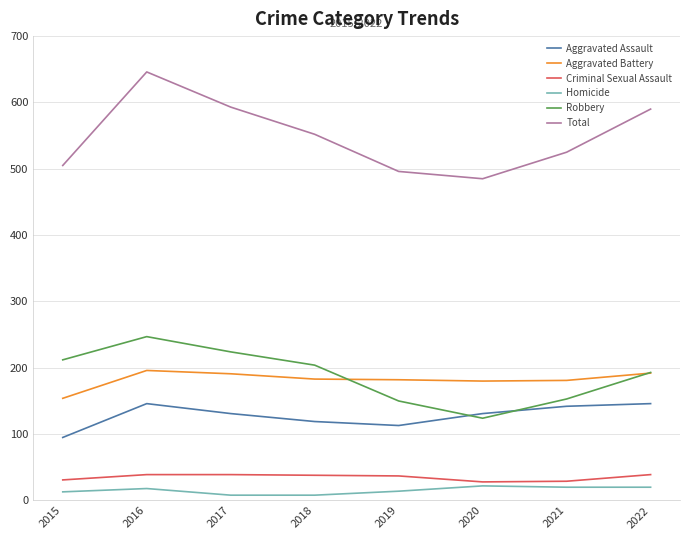

What is the average value of the Robbery series?

188